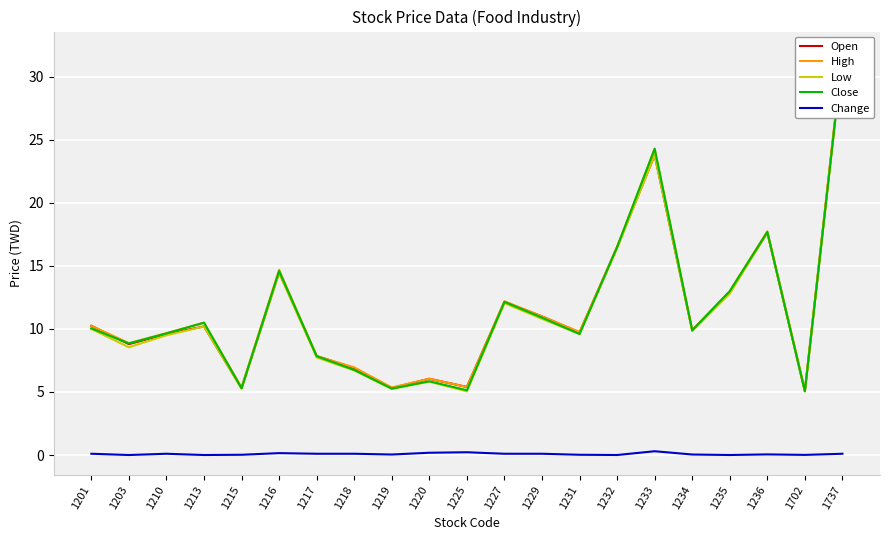

What is the maximum value shown in the chart?

32.0